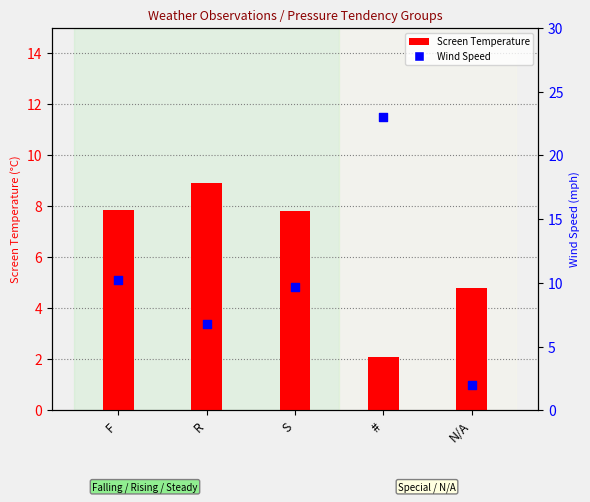

Which series reaches the minimum Y coordinate?

Wind Speed